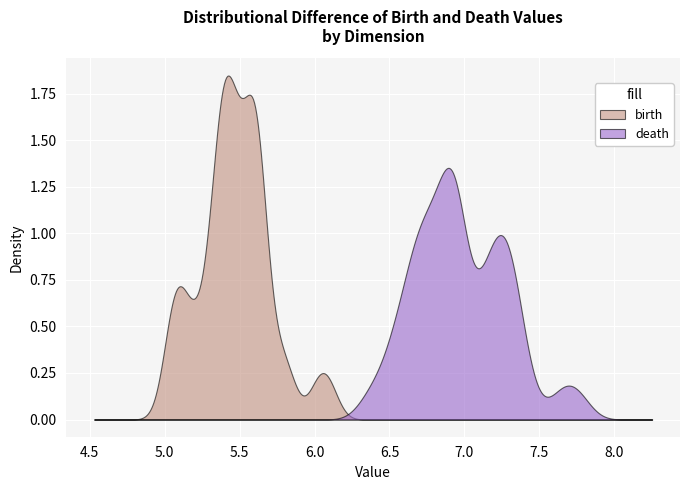

Rank the series by their maximum value, from highest to lowest.

birth, death